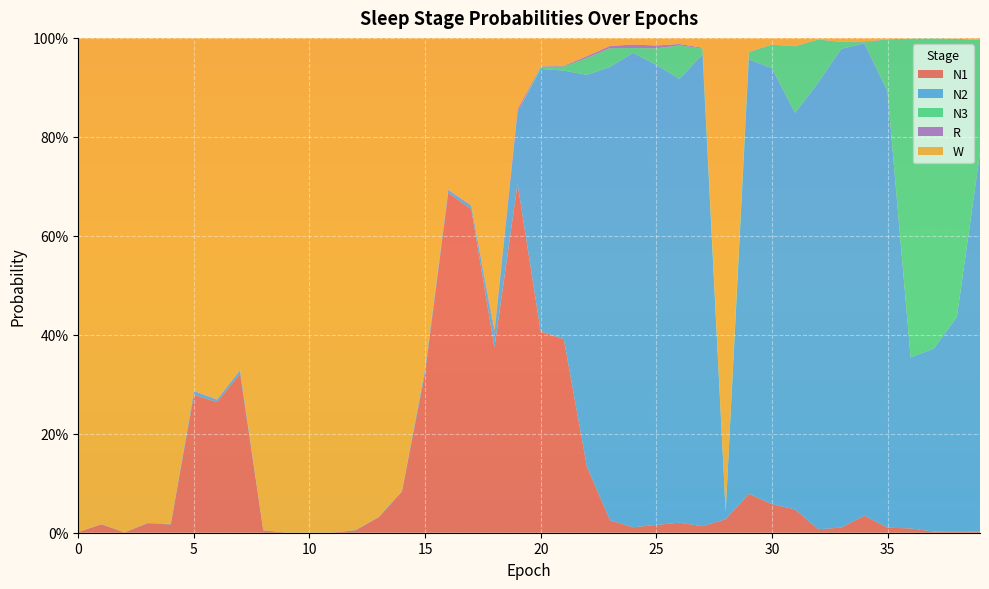

Reading right to left, transcribe all the data shown in this chart.

N1: 39=0.0	38=0.0	37=0.0	36=0.0	35=0.0	34=0.0	33=0.0	32=0.0	31=0.0	30=0.1	29=0.1	28=0.0	27=0.0	26=0.0	25=0.0	24=0.0	23=0.0	22=0.1	21=0.4	20=0.4	19=0.7	18=0.4	17=0.7	16=0.7	15=0.3	14=0.1	13=0.0	12=0.0	11=0.0	10=0.0	9=0.0	8=0.0	7=0.3	6=0.3	5=0.3	4=0.0	3=0.0	2=0.0	1=0.0	0=0.0
N2: 39=0.8	38=0.4	37=0.4	36=0.3	35=0.9	34=1.0	33=1.0	32=0.9	31=0.8	30=0.9	29=0.9	28=0.0	27=1.0	26=0.9	25=0.9	24=1.0	23=0.9	22=0.8	21=0.5	20=0.5	19=0.1	18=0.0	17=0.0	16=0.0	15=0.0	14=0.0	13=0.0	12=0.0	11=0.0	10=0.0	9=0.0	8=0.0	7=0.0	6=0.0	5=0.0	4=0.0	3=0.0	2=0.0	1=0.0	0=0.0
N3: 39=0.2	38=0.6	37=0.6	36=0.6	35=0.1	34=0.0	33=0.0	32=0.1	31=0.1	30=0.0	29=0.0	28=0.0	27=0.0	26=0.1	25=0.0	24=0.0	23=0.0	22=0.0	21=0.0	20=0.0	19=0.0	18=0.0	17=0.0	16=0.0	15=0.0	14=0.0	13=0.0	12=0.0	11=0.0	10=0.0	9=0.0	8=0.0	7=0.0	6=0.0	5=0.0	4=0.0	3=0.0	2=0.0	1=0.0	0=0.0
R: 39=0.0	38=0.0	37=0.0	36=0.0	35=0.0	34=0.0	33=0.0	32=0.0	31=0.0	30=0.0	29=0.0	28=0.0	27=0.0	26=0.0	25=0.0	24=0.0	23=0.0	22=0.0	21=0.0	20=0.0	19=0.0	18=0.0	17=0.0	16=0.0	15=0.0	14=0.0	13=0.0	12=0.0	11=0.0	10=0.0	9=0.0	8=0.0	7=0.0	6=0.0	5=0.0	4=0.0	3=0.0	2=0.0	1=0.0	0=0.0
W: 39=0.0	38=0.0	37=0.0	36=0.0	35=0.0	34=0.0	33=0.0	32=0.0	31=0.0	30=0.0	29=0.0	28=1.0	27=0.0	26=0.0	25=0.0	24=0.0	23=0.0	22=0.0	21=0.1	20=0.1	19=0.1	18=0.6	17=0.3	16=0.3	15=0.7	14=0.9	13=1.0	12=1.0	11=1.0	10=1.0	9=1.0	8=1.0	7=0.7	6=0.7	5=0.7	4=1.0	3=1.0	2=1.0	1=1.0	0=1.0